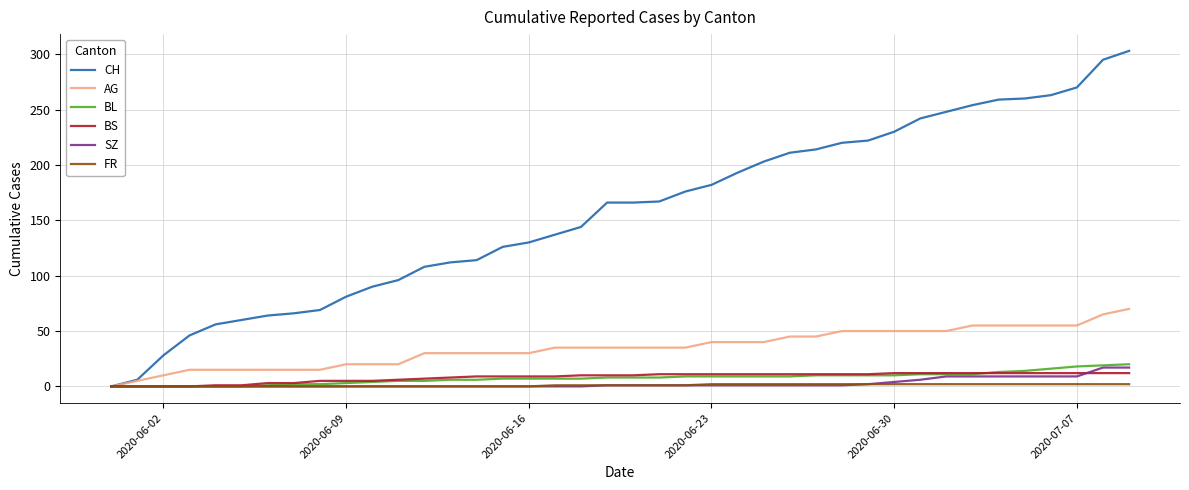

Which series has the largest range (max minus min)?

CH